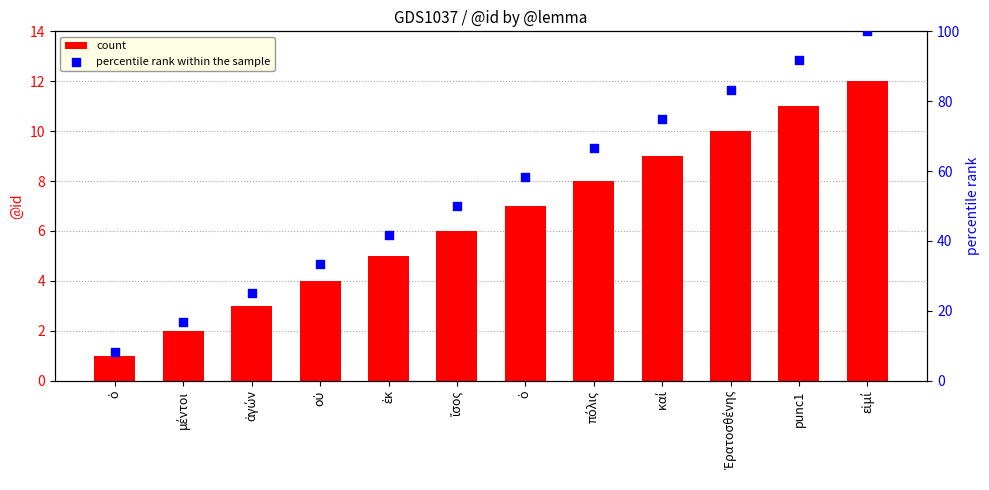

At how many categories does at least one series exceed 3?

12